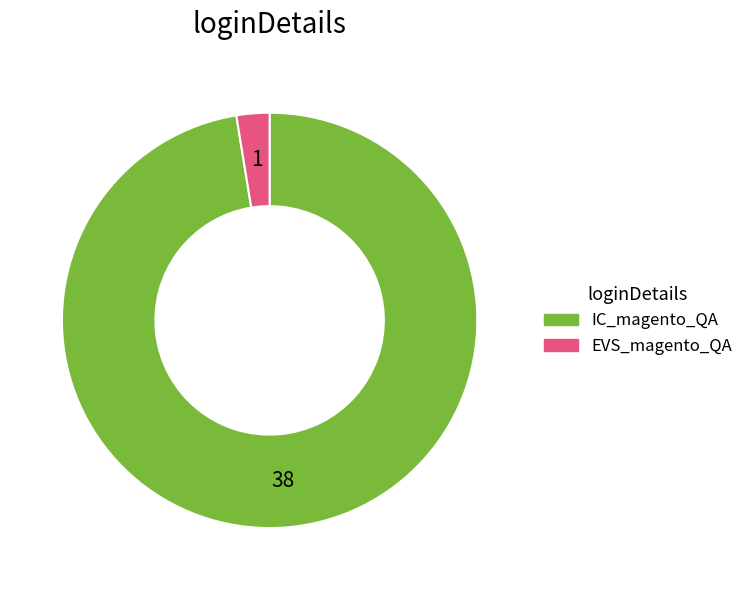

Which category has the smallest portion of the pie?

EVS_magento_QA